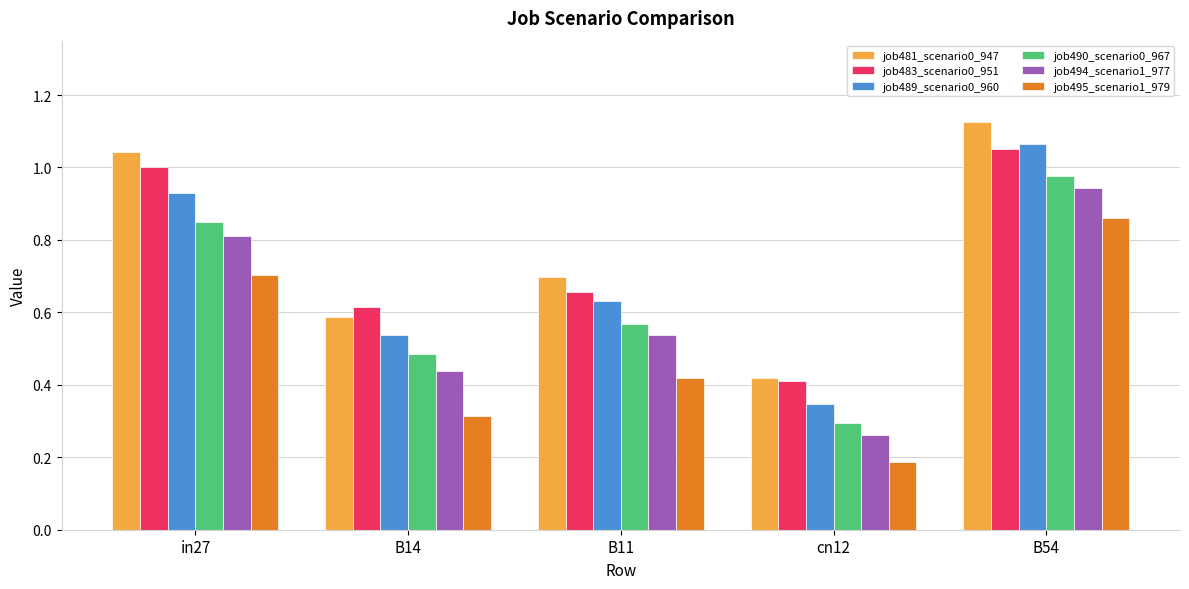

Is it true that job495_scenario1_979 equals 0.0 at cn12?

False